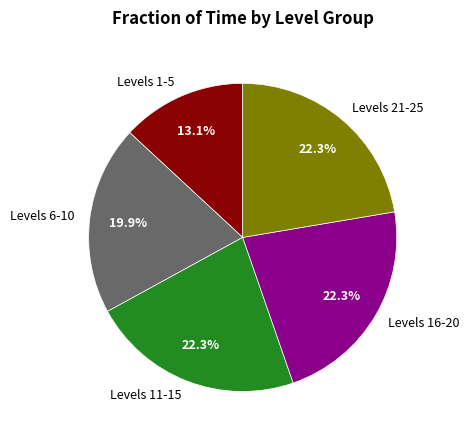

Which slice is the smallest?

Levels 1-5